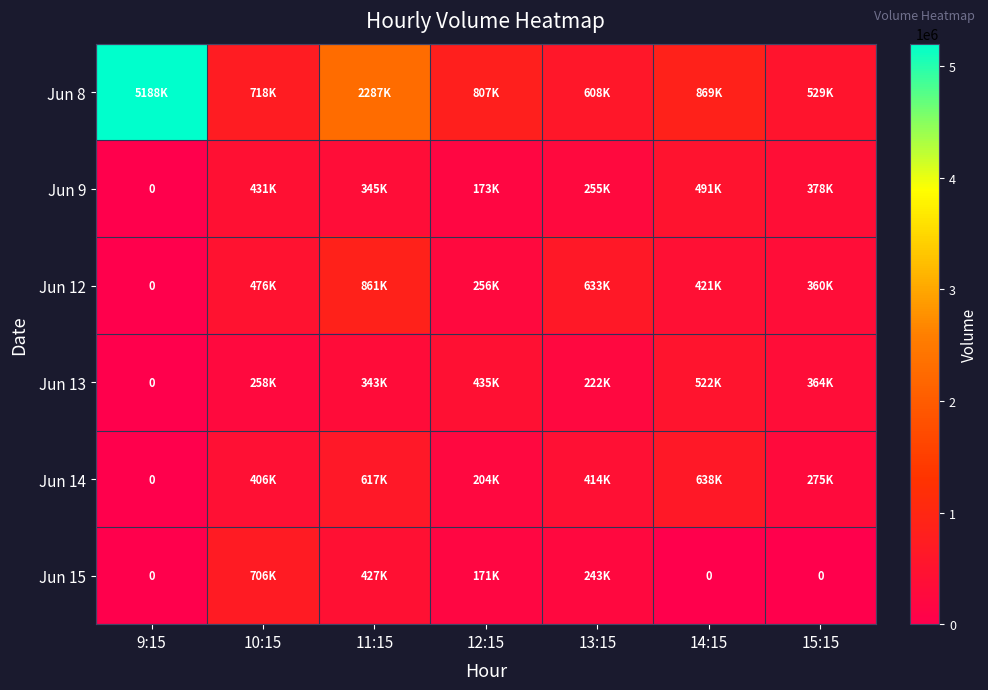

At which category is the sum across all series the highest?

9:15